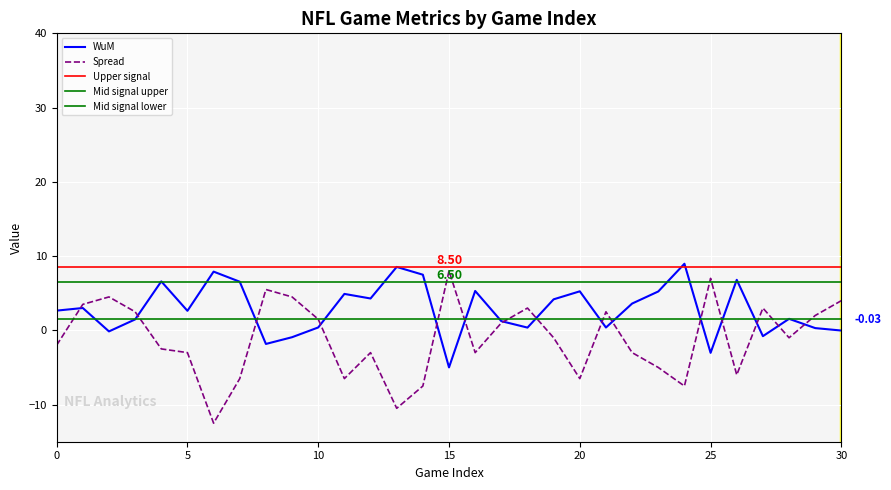

At how many categories does at least one series exceed -4?

31